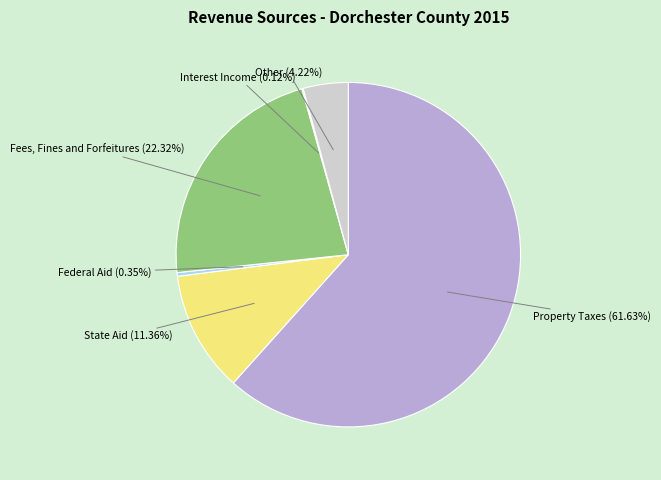

To the nearest percent, what is the difference between the largest and smallest slice percentages?

62%